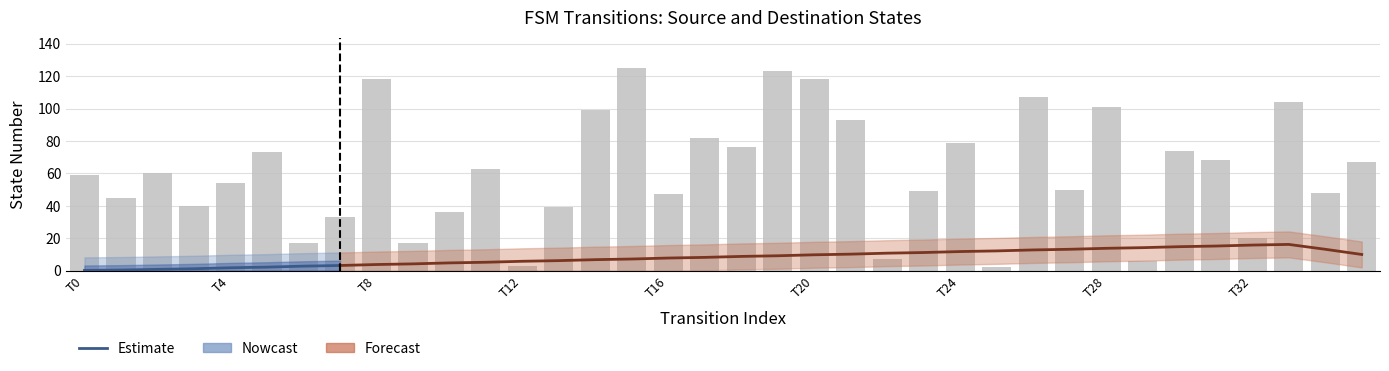

What is the minimum value shown in the chart?

2